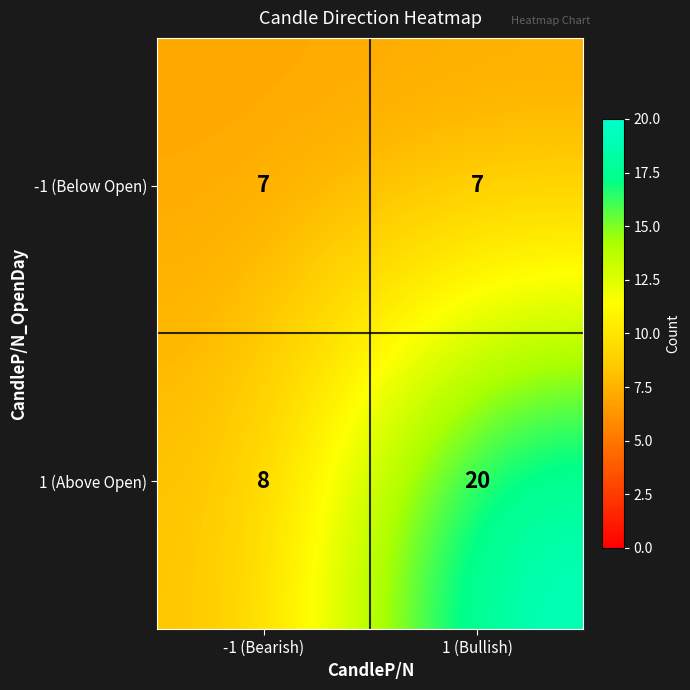

The -1 (Below Open) series shows 10 at -1 (Bearish). True or false?

False